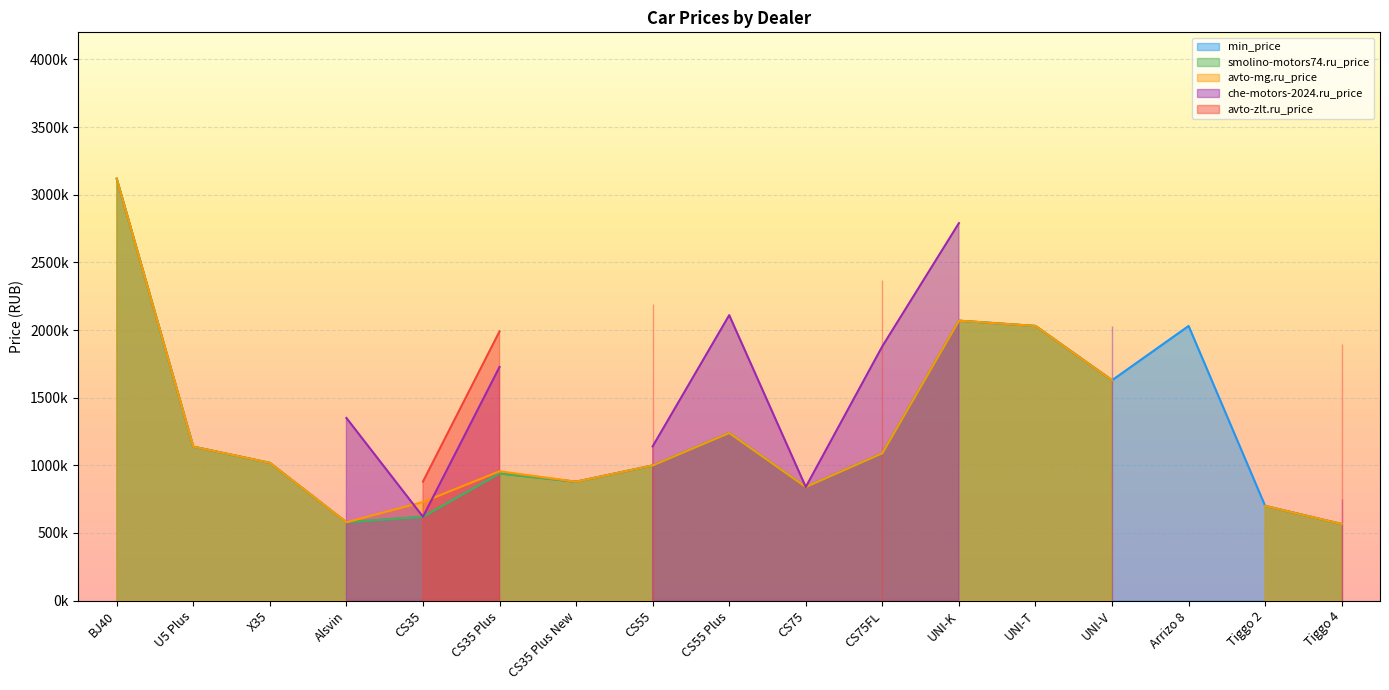

What is the maximum value shown in the chart?

3118000